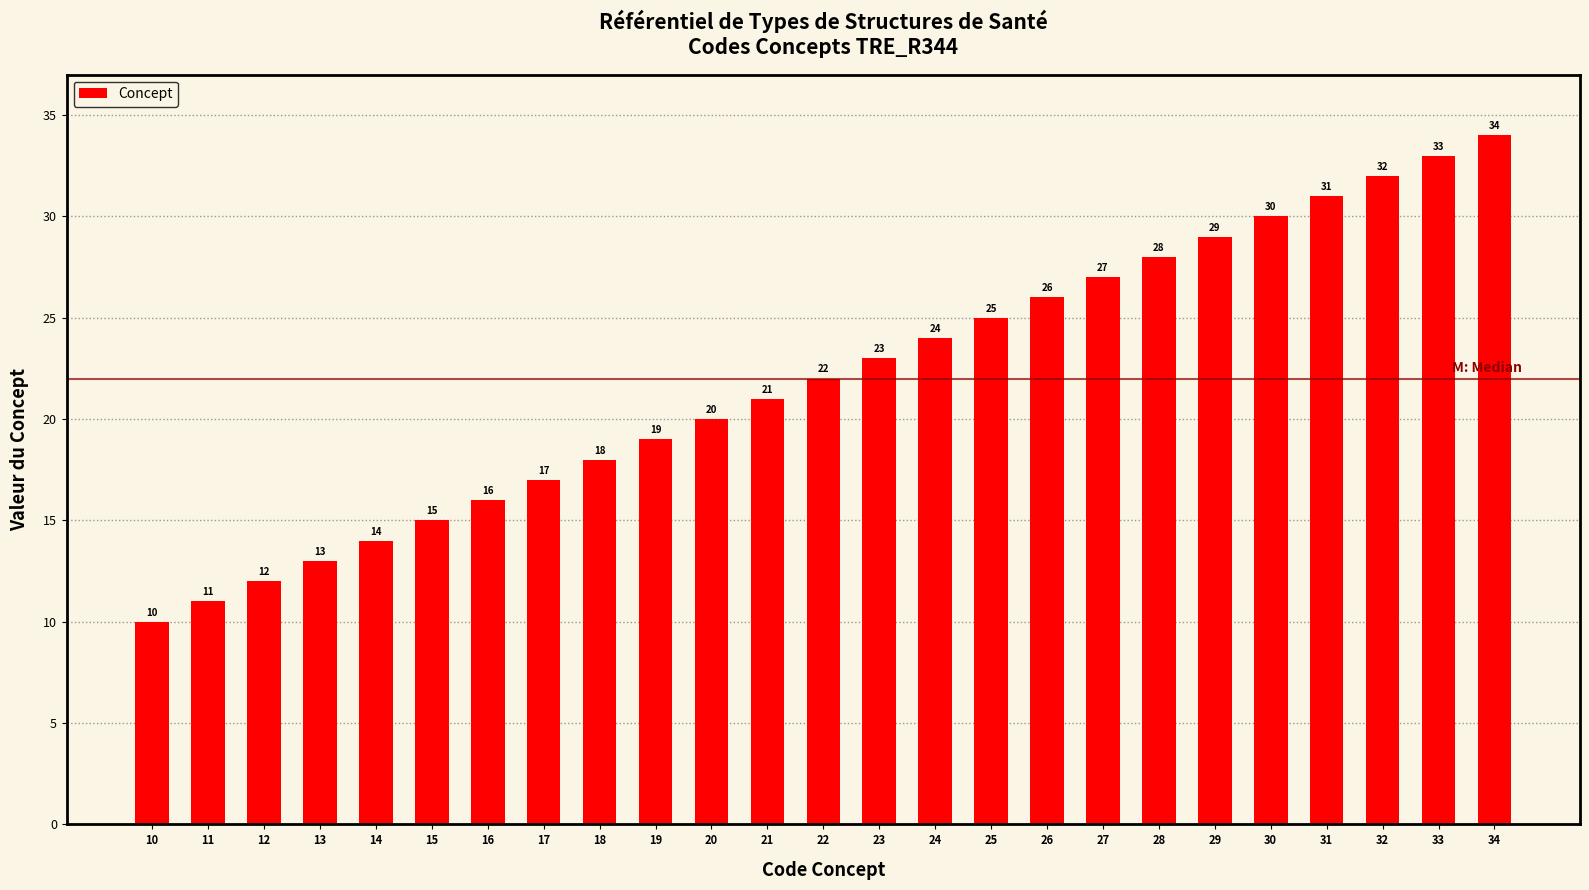

What is the average value?

22